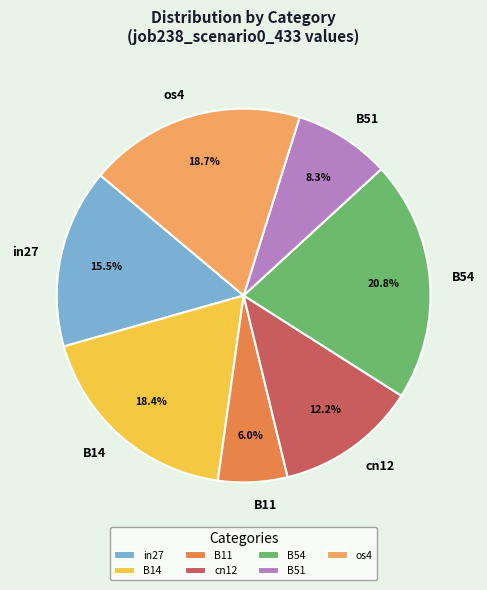

To the nearest percent, what percentage of the pie is B11?

6%